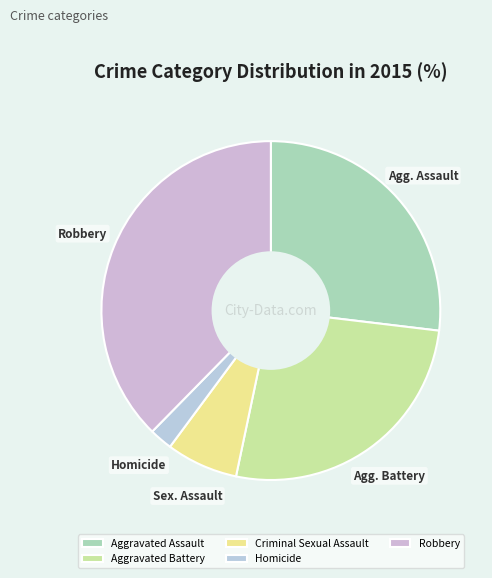

To the nearest percent, what portion does Homicide represent?

2%